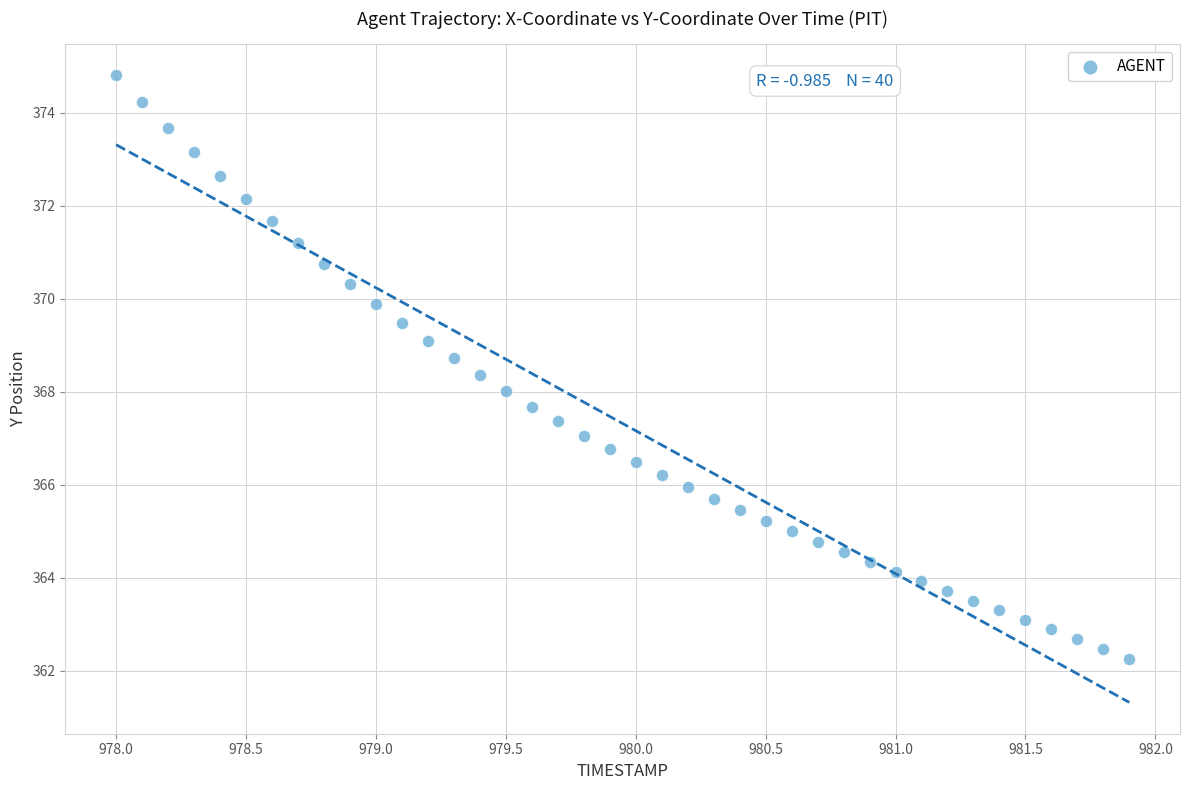

What is the range of X values (max minus min)?

3.9